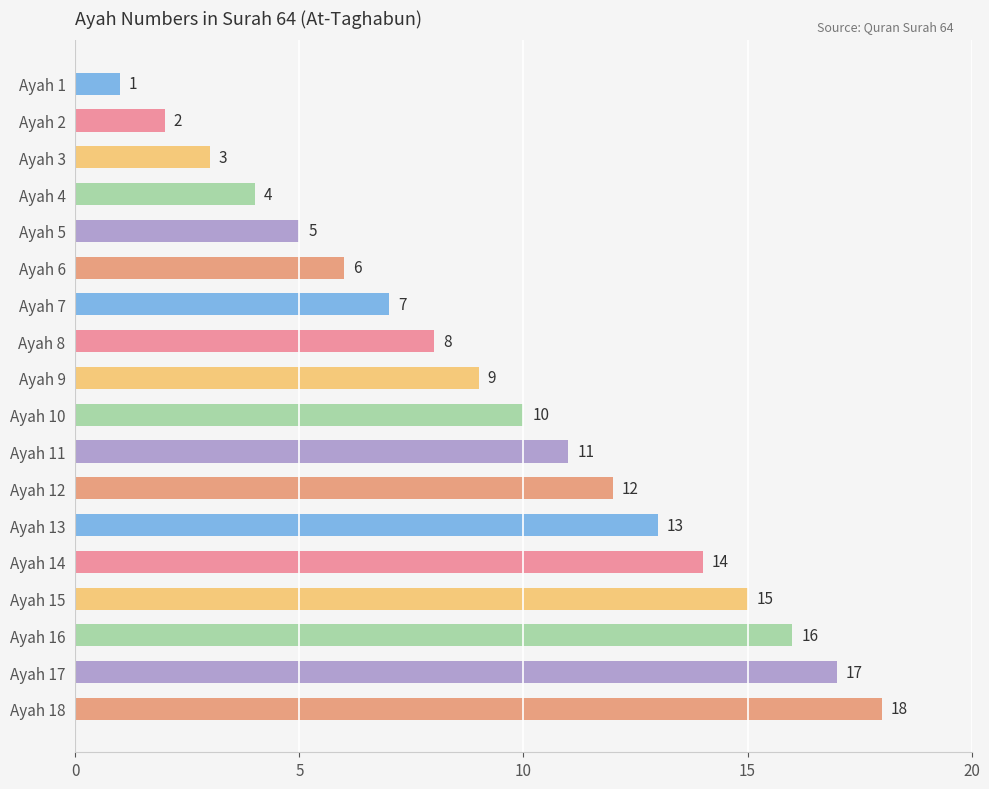

Rank the categories by value from highest to lowest.

Ayah 18, Ayah 17, Ayah 16, Ayah 15, Ayah 14, Ayah 13, Ayah 12, Ayah 11, Ayah 10, Ayah 9, Ayah 8, Ayah 7, Ayah 6, Ayah 5, Ayah 4, Ayah 3, Ayah 2, Ayah 1